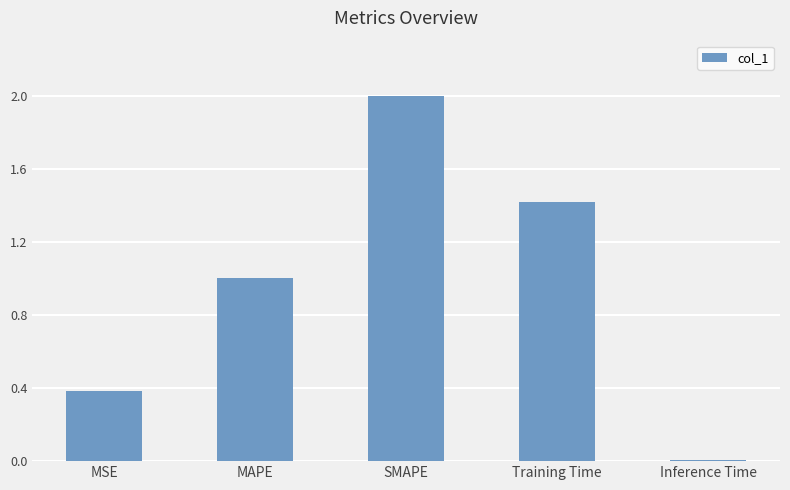

What is the difference between the second highest and minimum values?

1.4